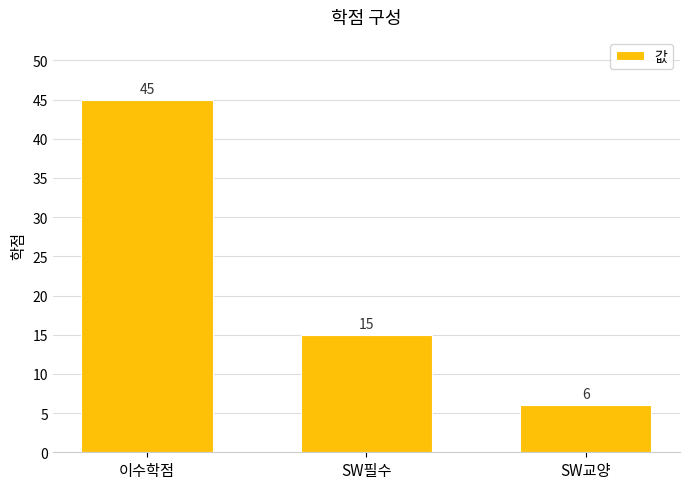

Read the value at SW교양.

6